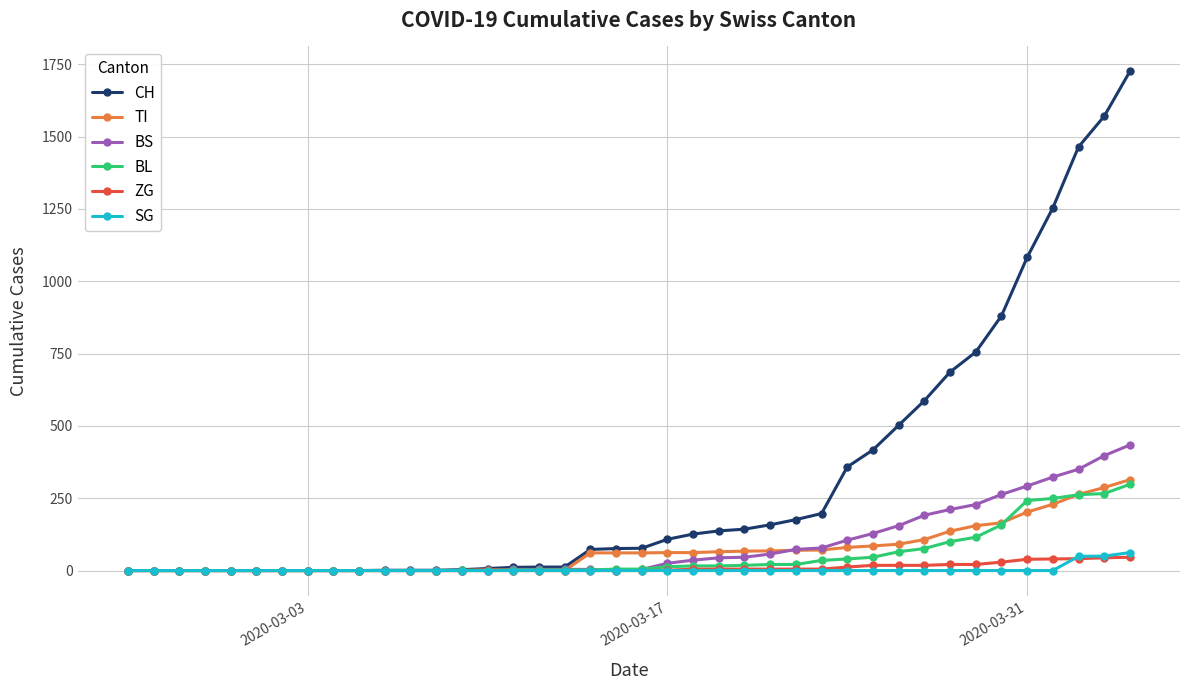

At how many categories does at least one series exceed 639?

8